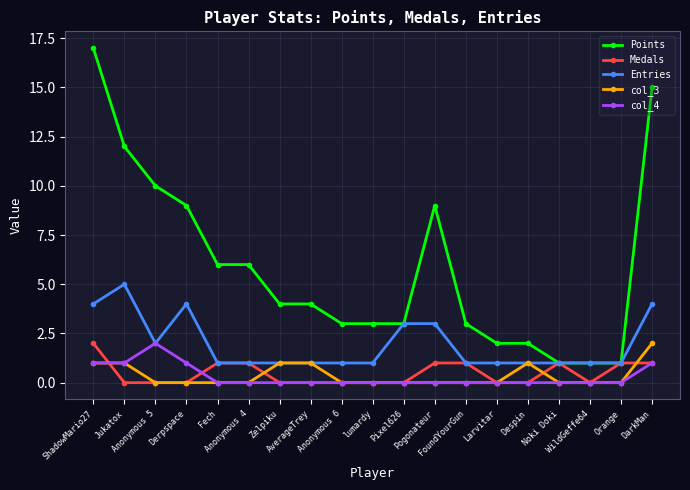

Which series has the largest range (max minus min)?

Points